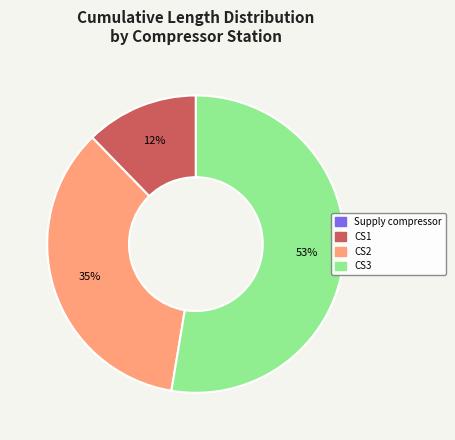

To the nearest percent, what is the average slice percentage?

33%